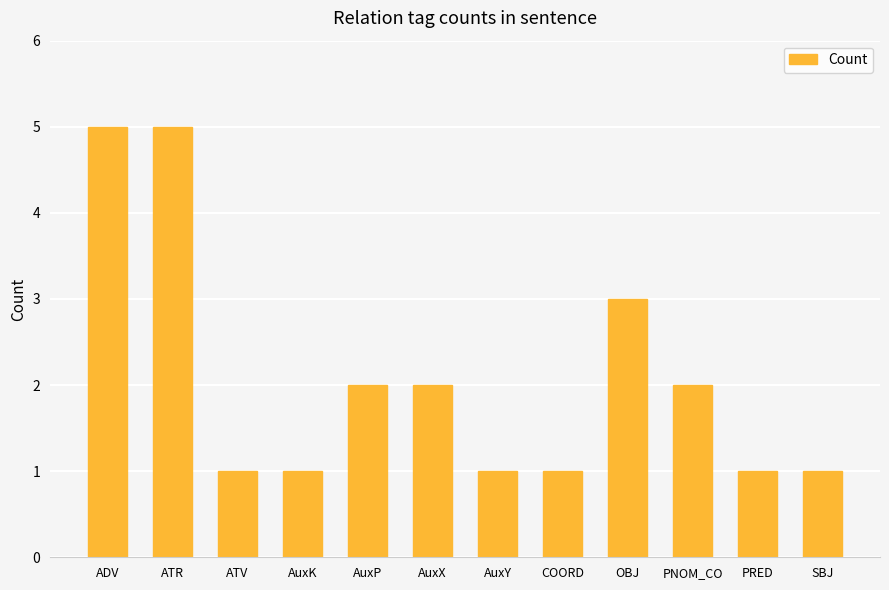

What is the approximate value at ADV?

5